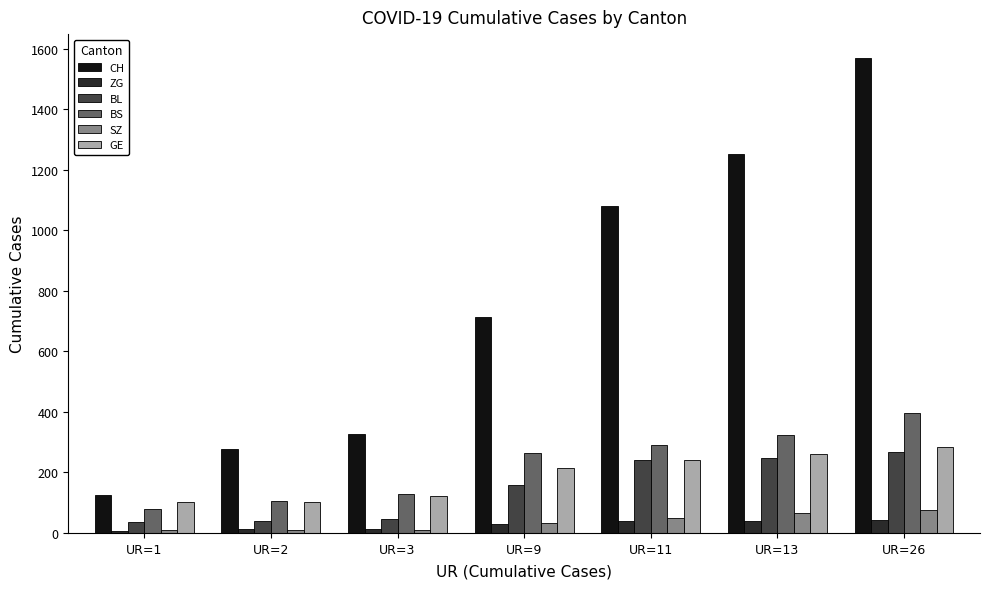

What are all the series names shown in the legend?

CH, ZG, BL, BS, SZ, GE